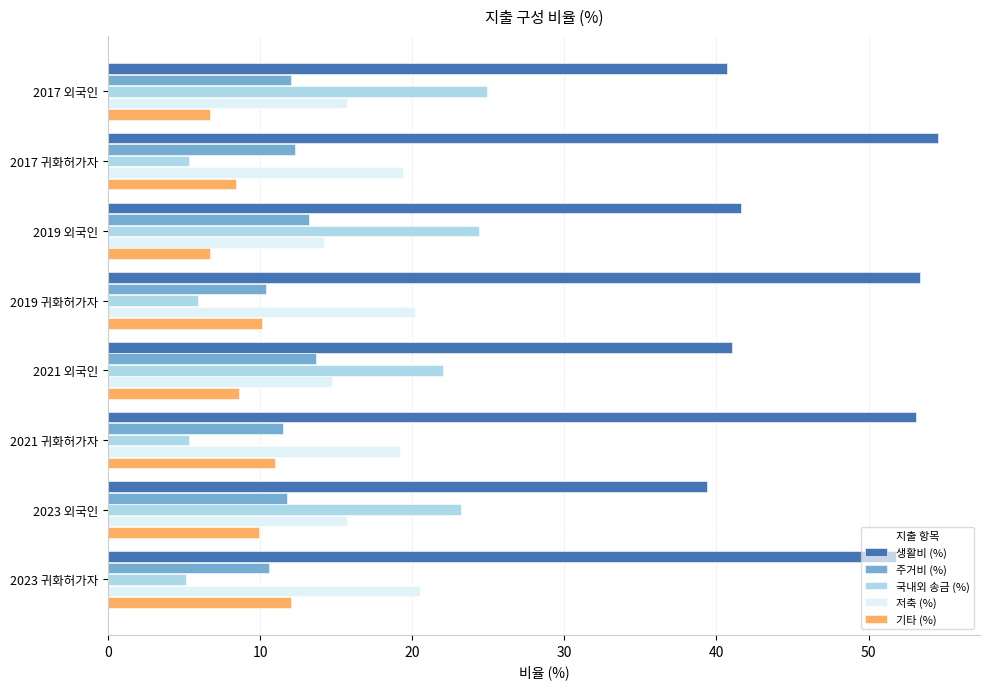

The 기타 (%) series shows 8.6 at 2021 외국인. True or false?

True